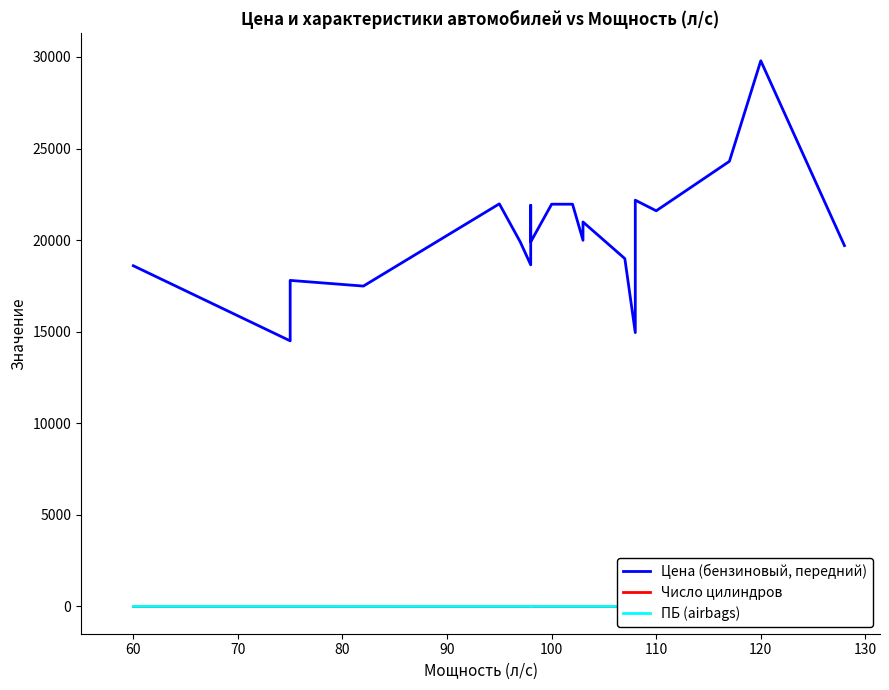

Which series has the largest total across all categories?

Цена (бензиновый, передний)